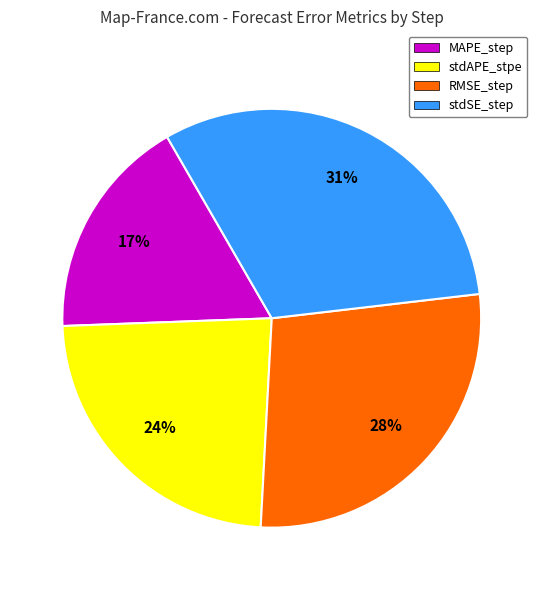

The RMSE_step slice represents 43% of the pie. True or false?

False